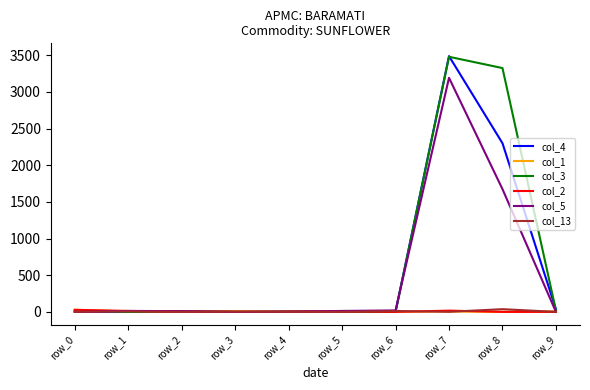

How many lines are shown in the chart?

6